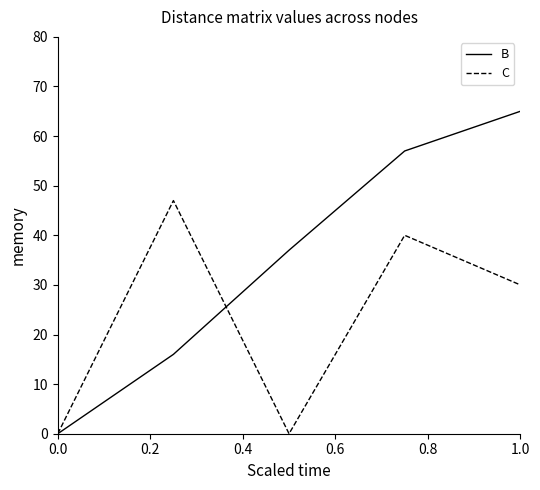

Count the number of categories in the chart.

5